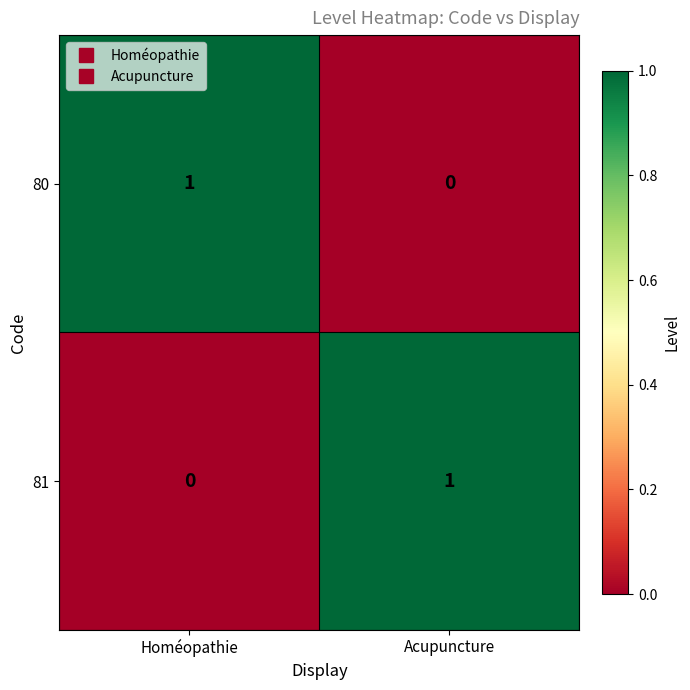

Rank the series at Acupuncture from highest to lowest value.

81, 80